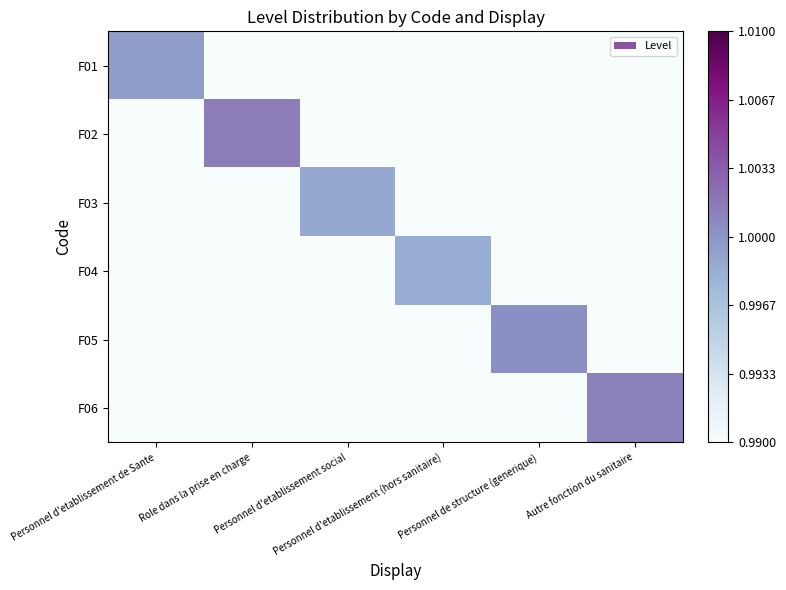

Reading left to right, transcribe all the data shown in this chart.

F01: Personnel d'etablissement de Sante=1.0	Role dans la prise en charge=0.0	Personnel d'etablissement social=0.0	Personnel d'etablissement (hors sanitaire)=0.0	Personnel de structure (generique)=-0.0	Autre fonction du sanitaire=-0.0
F02: Personnel d'etablissement de Sante=-0.0	Role dans la prise en charge=1.0	Personnel d'etablissement social=0.0	Personnel d'etablissement (hors sanitaire)=0.0	Personnel de structure (generique)=-0.0	Autre fonction du sanitaire=0.0
F03: Personnel d'etablissement de Sante=0.0	Role dans la prise en charge=-0.0	Personnel d'etablissement social=1.0	Personnel d'etablissement (hors sanitaire)=-0.0	Personnel de structure (generique)=-0.0	Autre fonction du sanitaire=0.0
F04: Personnel d'etablissement de Sante=-0.0	Role dans la prise en charge=-0.0	Personnel d'etablissement social=0.0	Personnel d'etablissement (hors sanitaire)=1.0	Personnel de structure (generique)=-0.0	Autre fonction du sanitaire=-0.0
F05: Personnel d'etablissement de Sante=-0.0	Role dans la prise en charge=0.0	Personnel d'etablissement social=-0.0	Personnel d'etablissement (hors sanitaire)=0.0	Personnel de structure (generique)=1.0	Autre fonction du sanitaire=-0.0
F06: Personnel d'etablissement de Sante=0.0	Role dans la prise en charge=-0.0	Personnel d'etablissement social=-0.0	Personnel d'etablissement (hors sanitaire)=0.0	Personnel de structure (generique)=0.0	Autre fonction du sanitaire=1.0